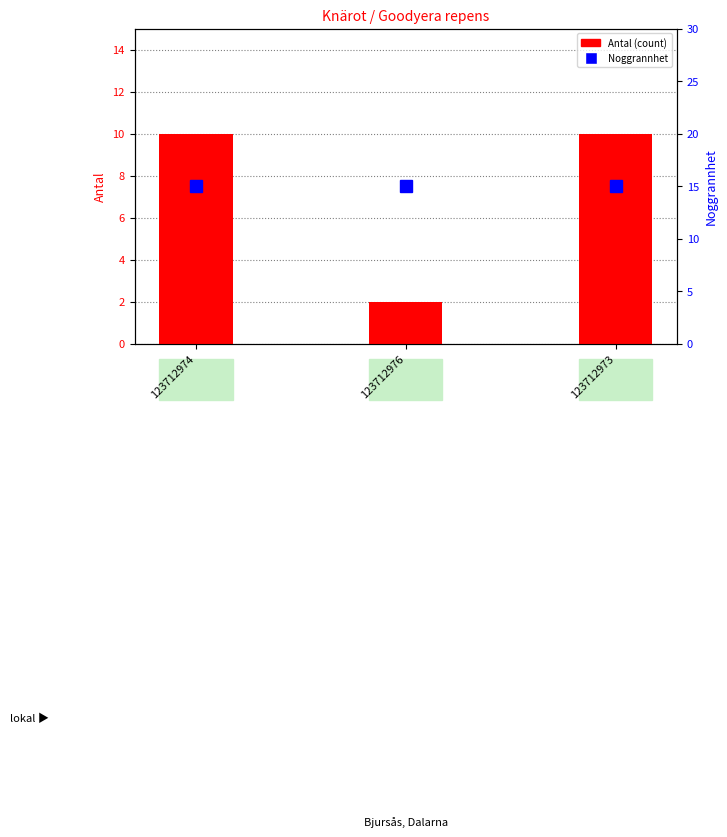

Where is Noggrannhet nearest to the value 15?

123712974